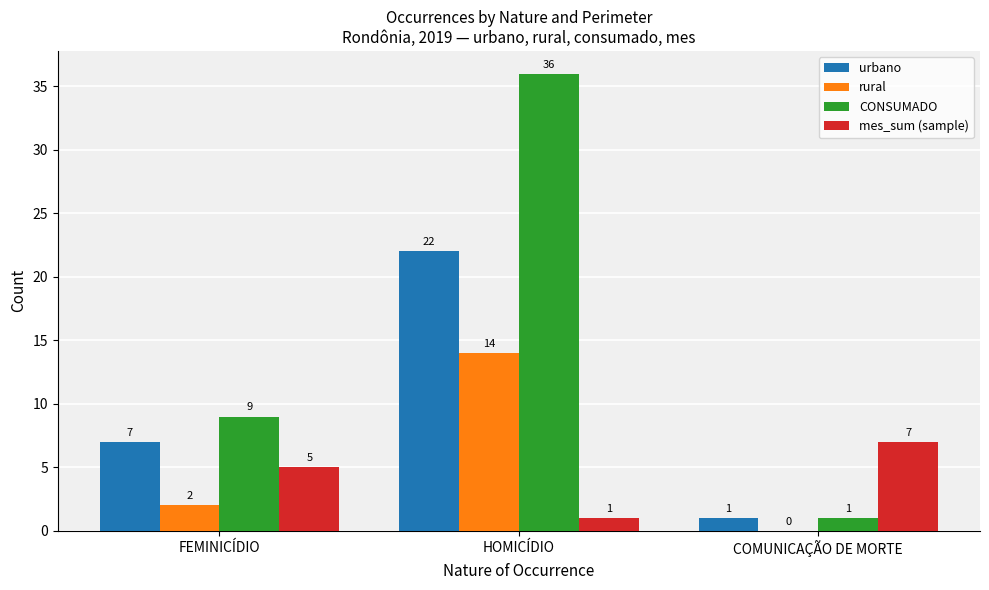

The CONSUMADO series shows 36 at HOMICÍDIO. True or false?

True